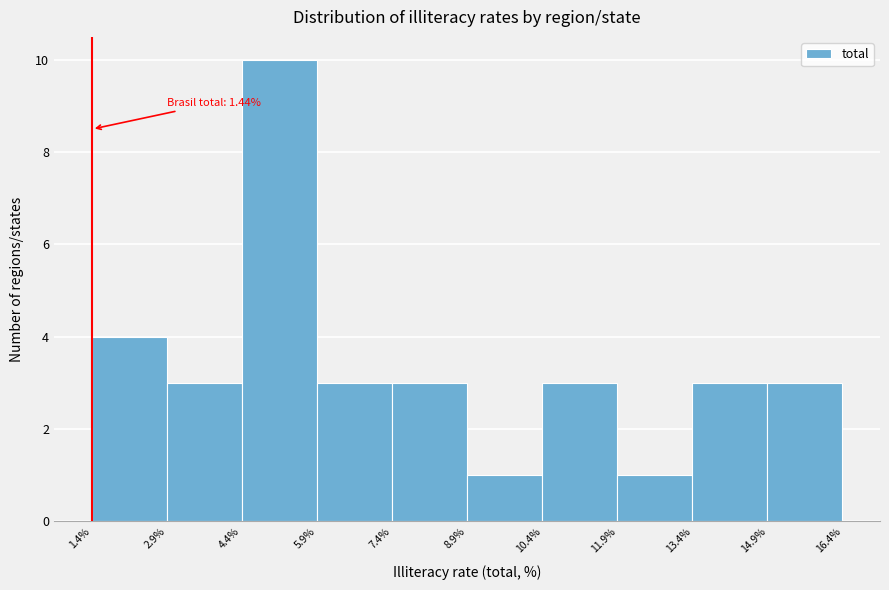

Which range on the x-axis has the tallest bar?

4.4% to 5.9%